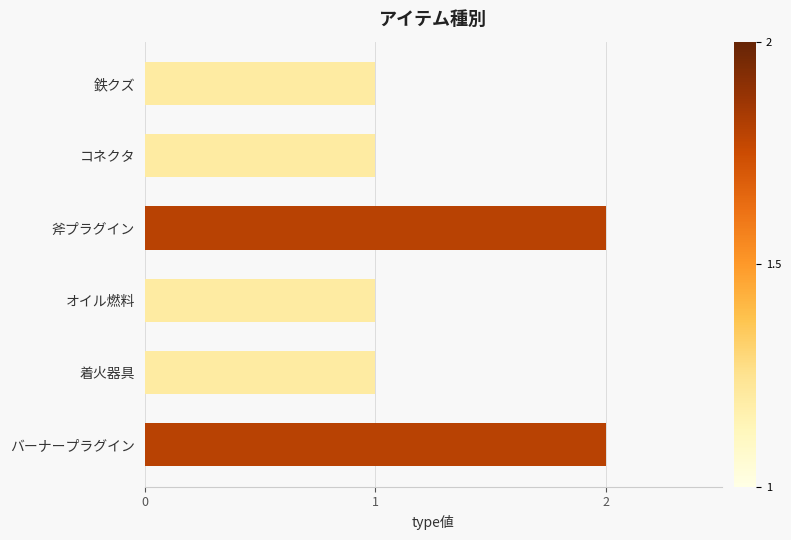

How many data points are above 1?

2